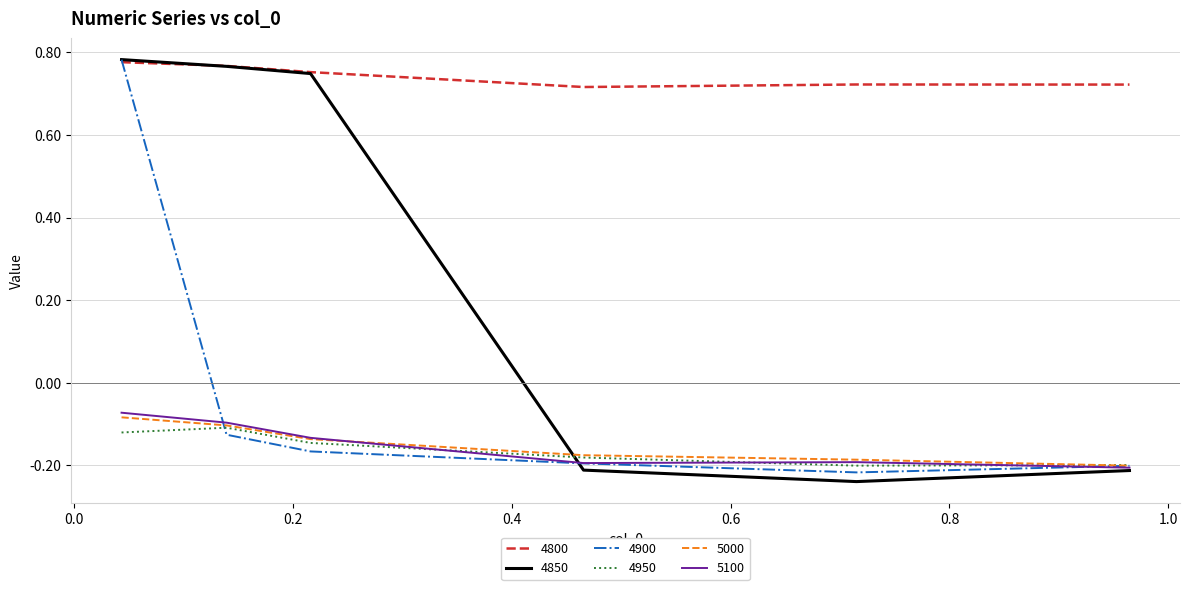

Which series has the largest total across all categories?

4800